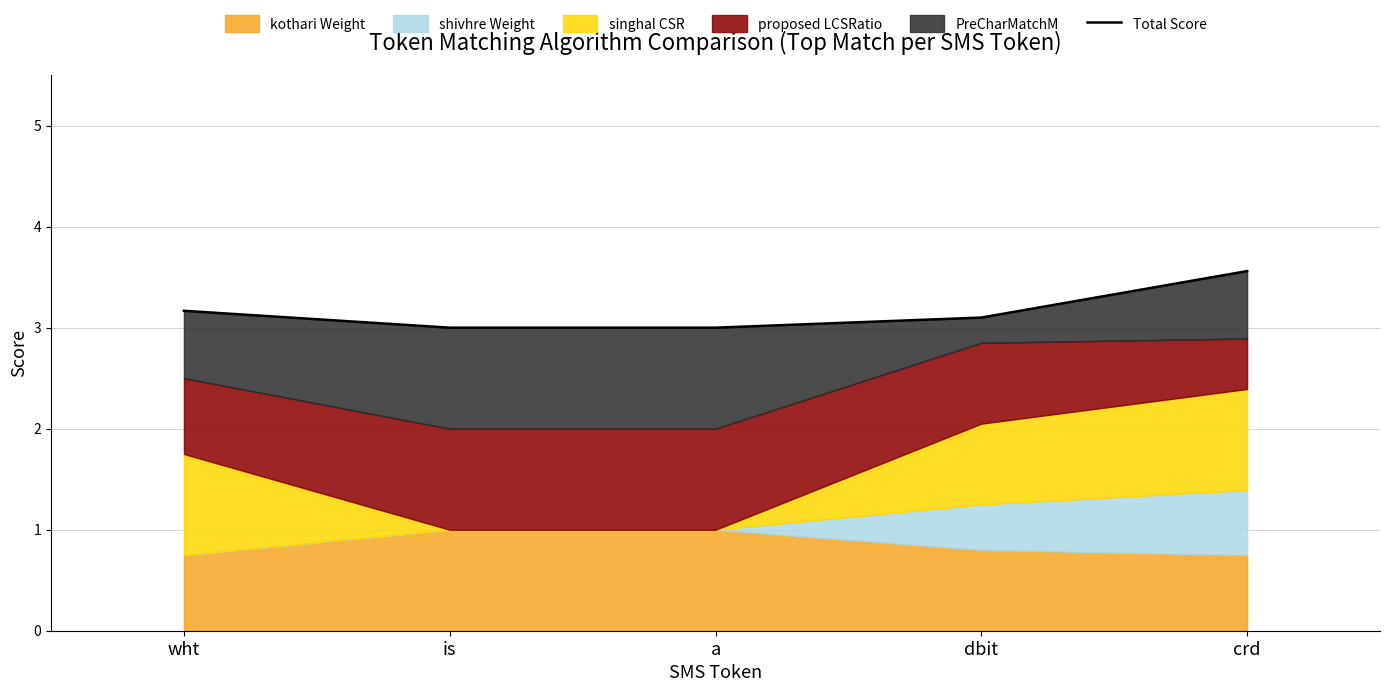

Reading left to right, what are all the values shown in this chart?

wht=3.2	is=3.0	a=3.0	dbit=3.1	crd=3.6